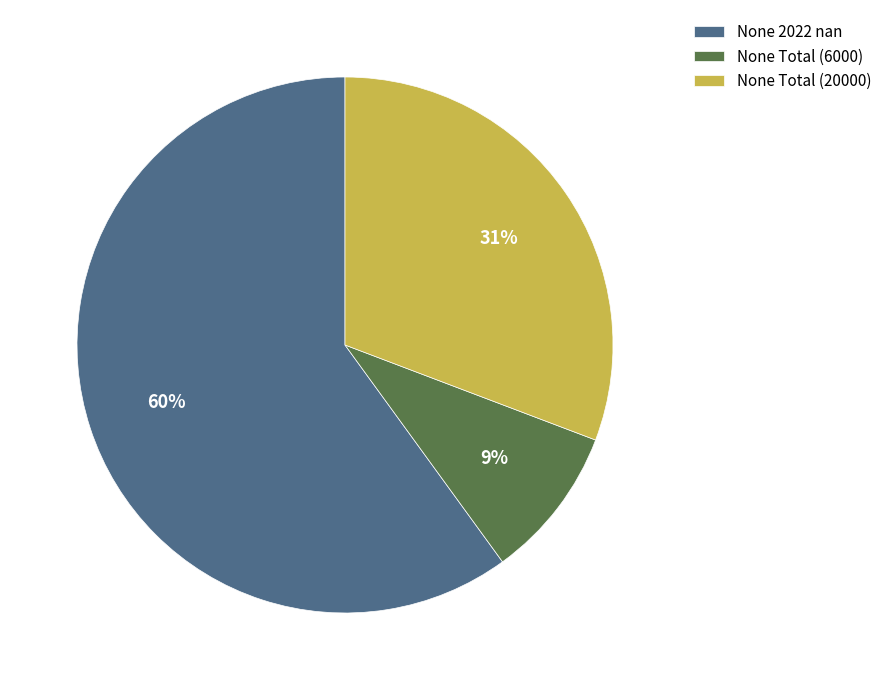

How many segments does this pie chart have?

3